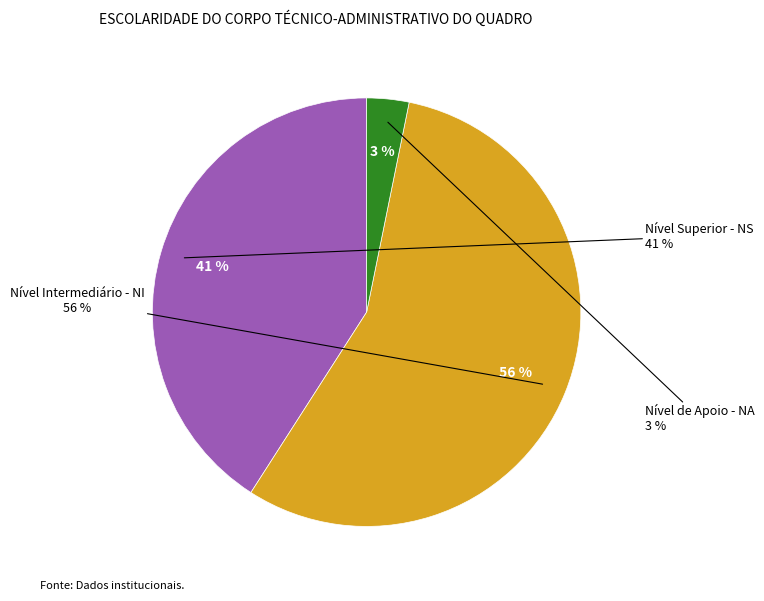

Rank the categories by value from lowest to highest.

Nível de Apoio - NA, Nível Superior - NS, Nível Intermediário - NI